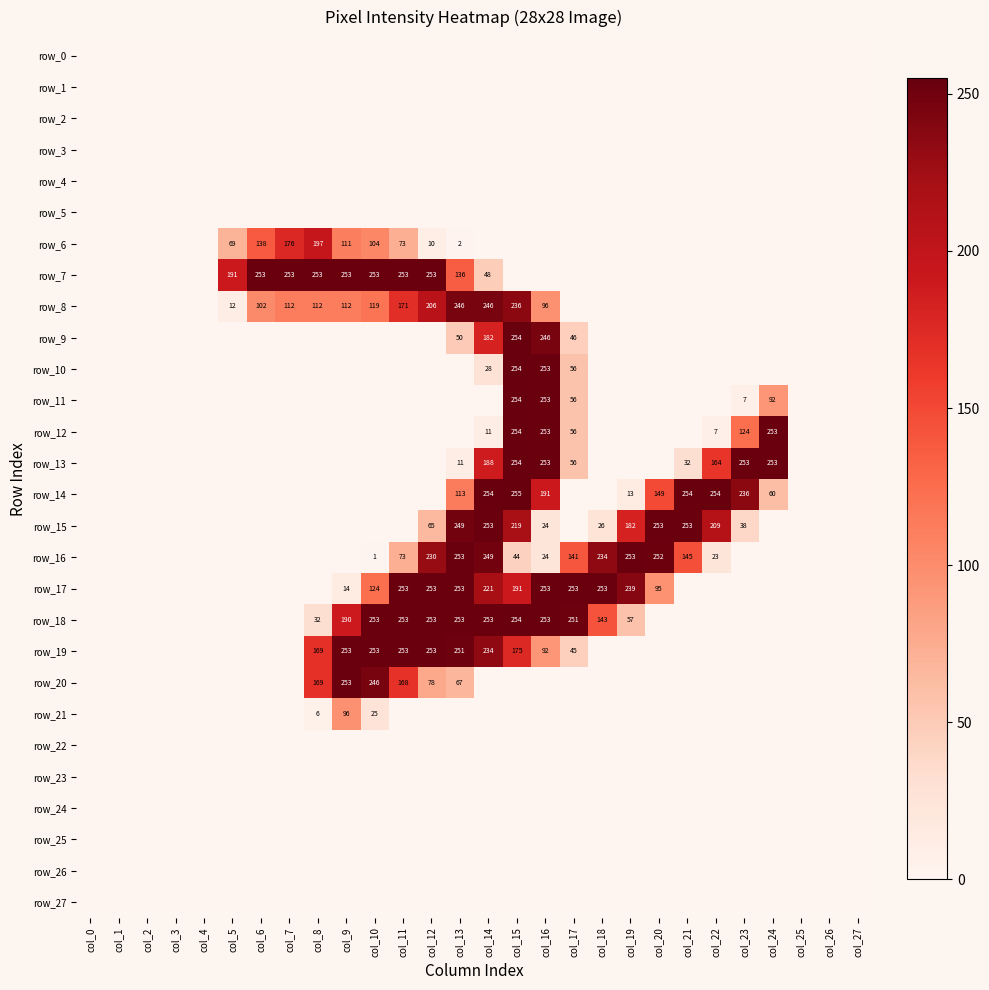

Which series has the widest spread of values?

row_14